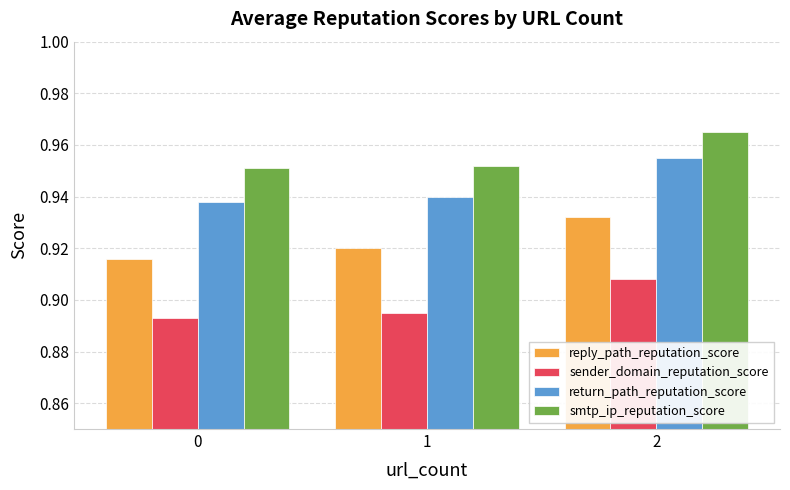

Which series has the largest total across all categories?

smtp_ip_reputation_score